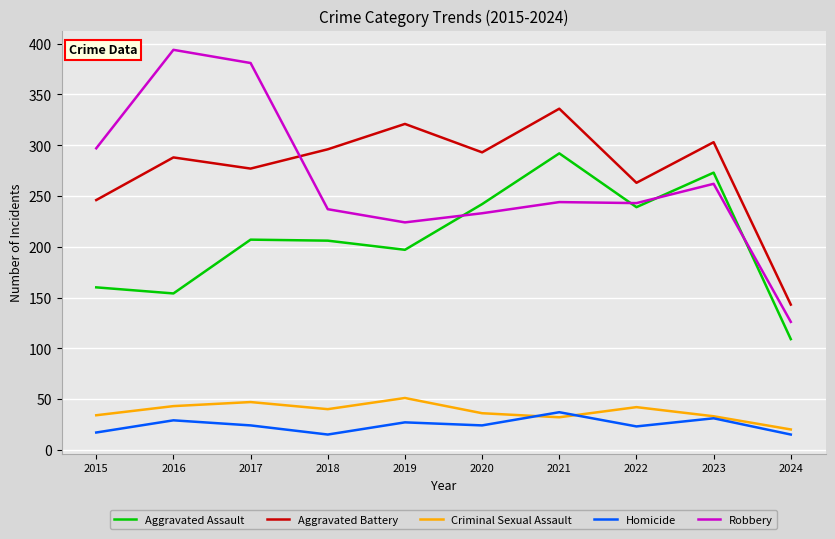

True or false: Criminal Sexual Assault and Homicide cross at least once.

True